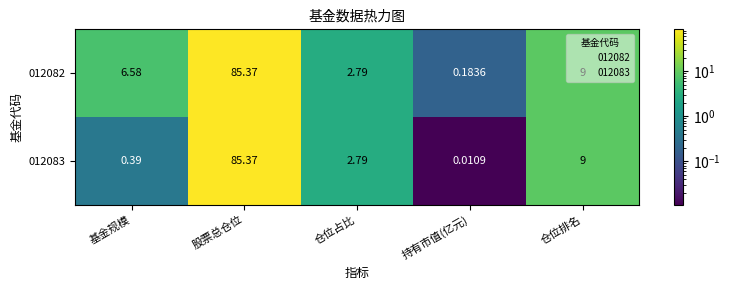

How many data points in 012082 are less than 6?

2